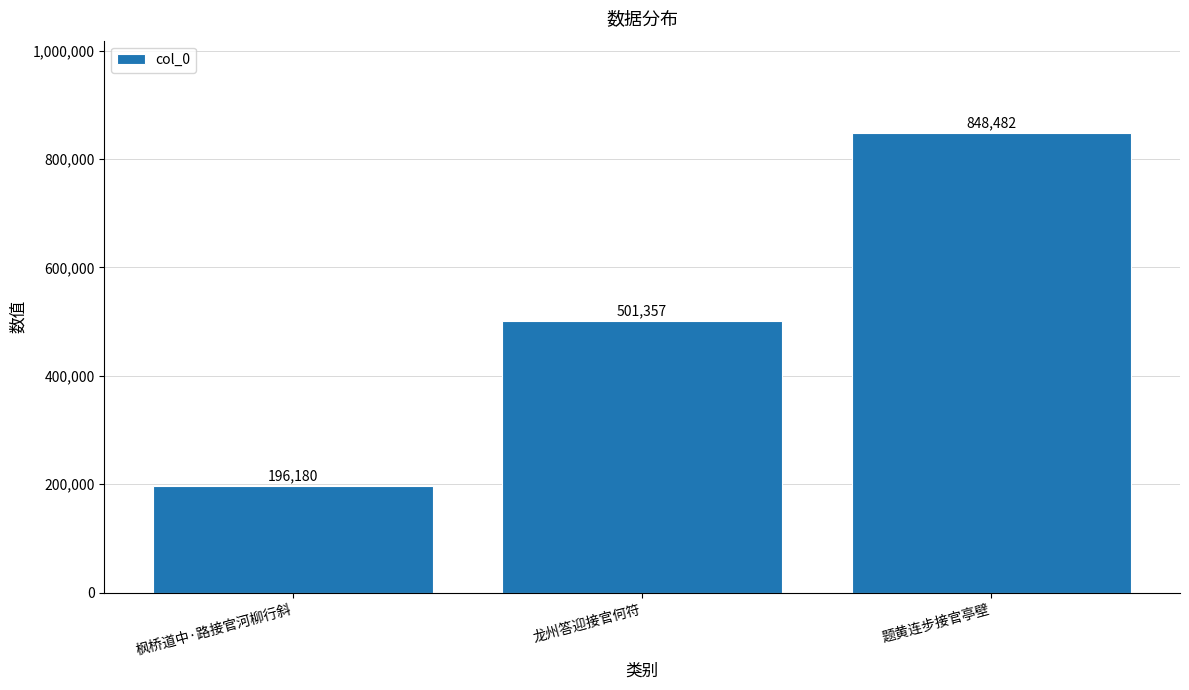

Reading right to left, extract all data points from this chart.

题黄连步接官亭壁=848482	龙州答迎接官何符=501357	枫桥道中·路接官河柳行斜=196180